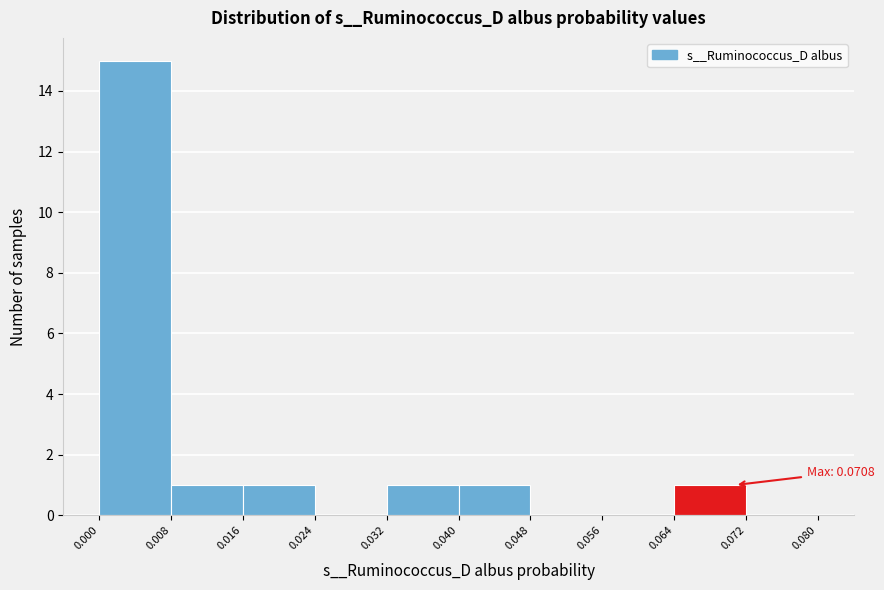

Over which range of the x-axis is the bar tallest?

0.000 to 0.008